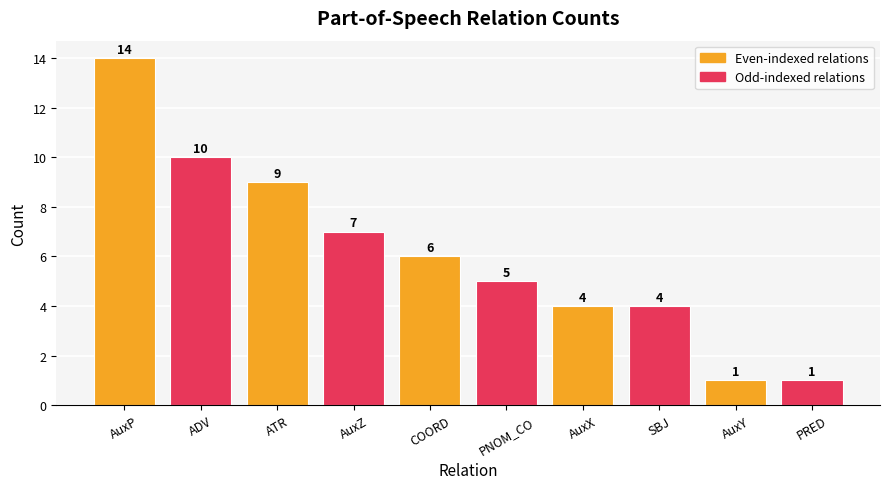

What is the difference between the maximum and minimum values?

13